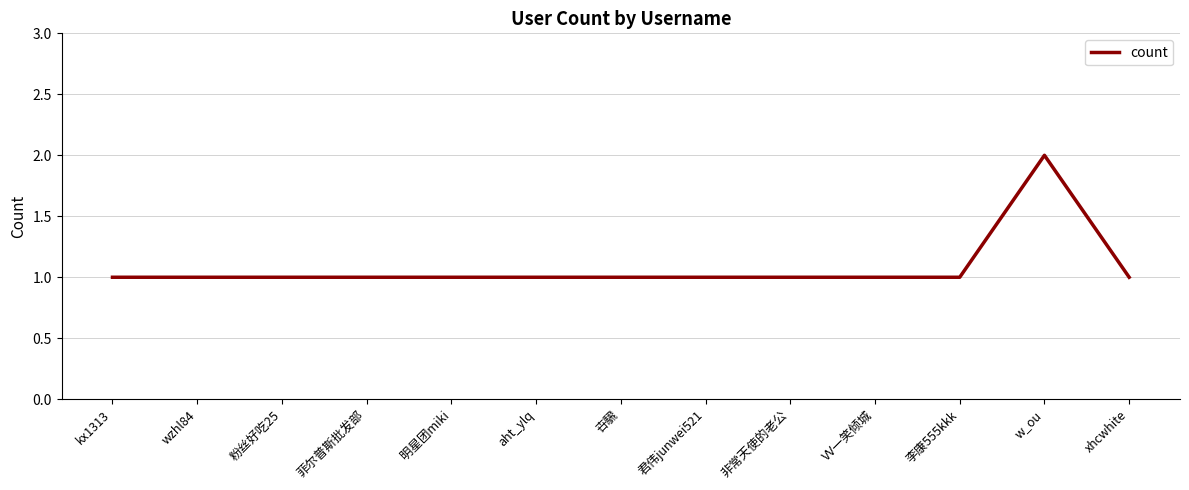

What position from the left is 卋騛?

7